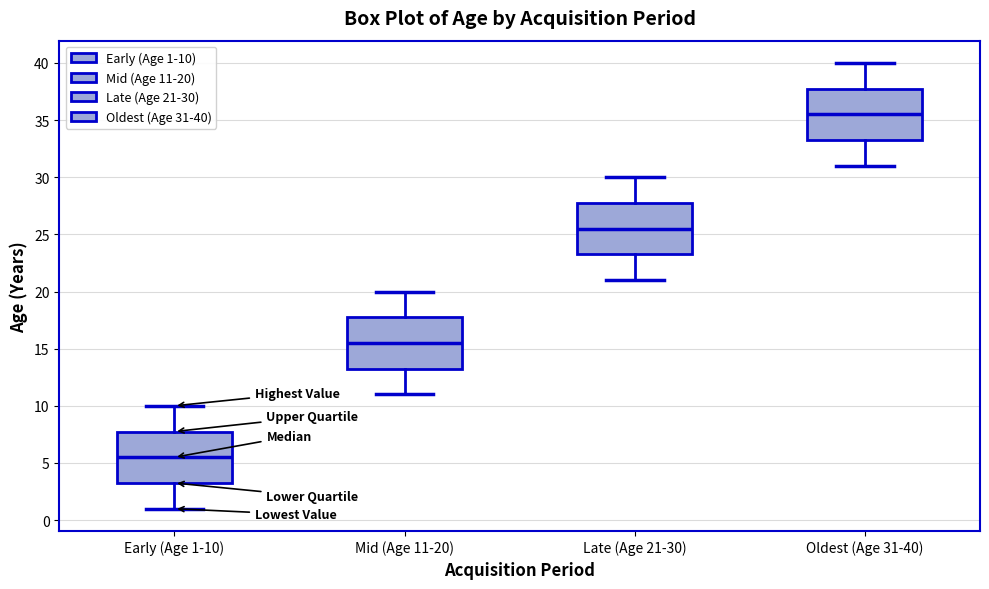

Reading left to right, transcribe this box plot: for each box, give where its median line is, the range the box spans, and where its two whiskers end, as read against the y-axis. The values are not printed on the chart, so give them approximately, as read against the axis.

Early (Age 1-10): median 5.5, box 3.5 to 8.0, whiskers 1.0 to 10.0
Mid (Age 11-20): median 15.5, box 13.5 to 18.0, whiskers 11.0 to 20.0
Late (Age 21-30): median 25.5, box 23.5 to 28.0, whiskers 21.0 to 30.0
Oldest (Age 31-40): median 35.5, box 33.5 to 38.0, whiskers 31.0 to 40.0